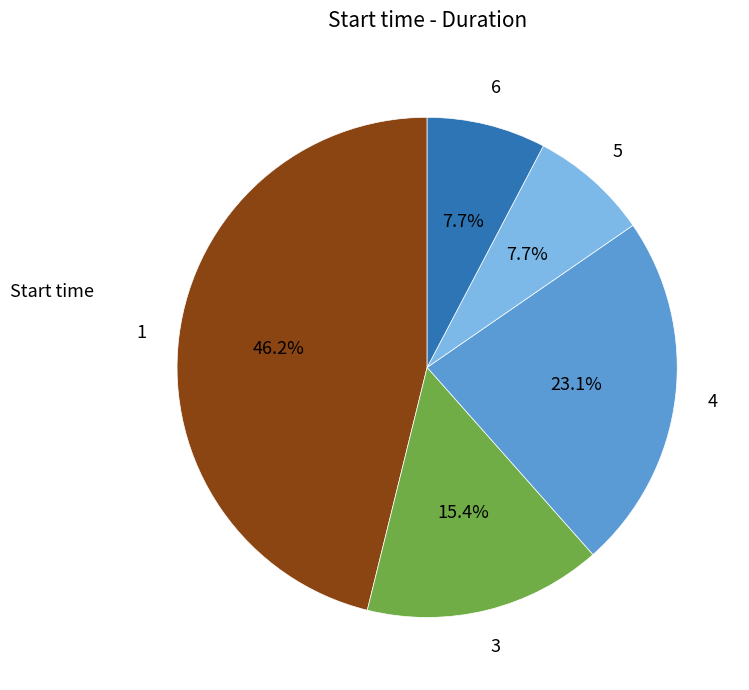

Does any single category account for the majority?

No